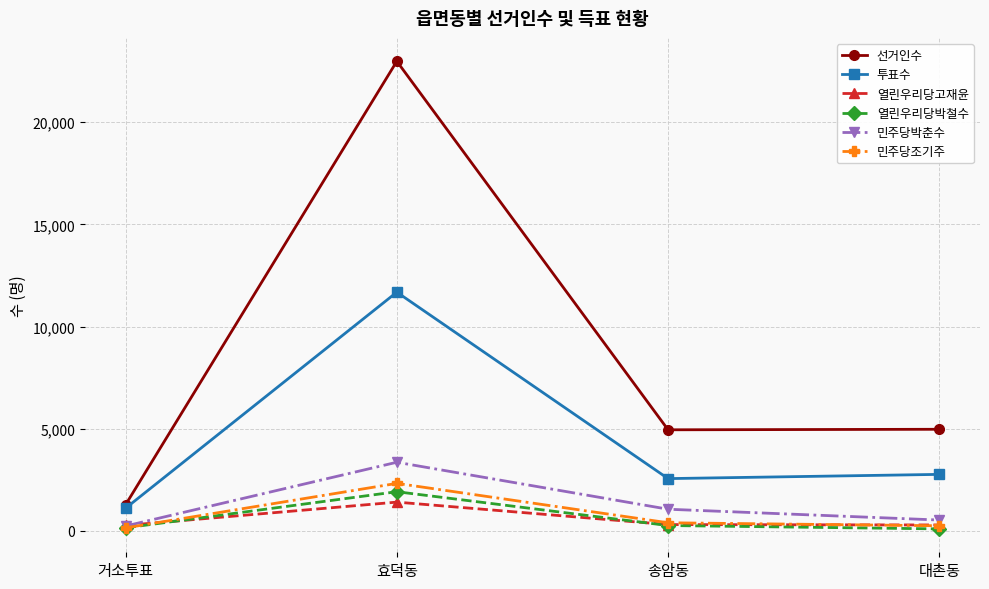

True or false: 열린우리당박철수 and 투표수 intersect in this chart.

False